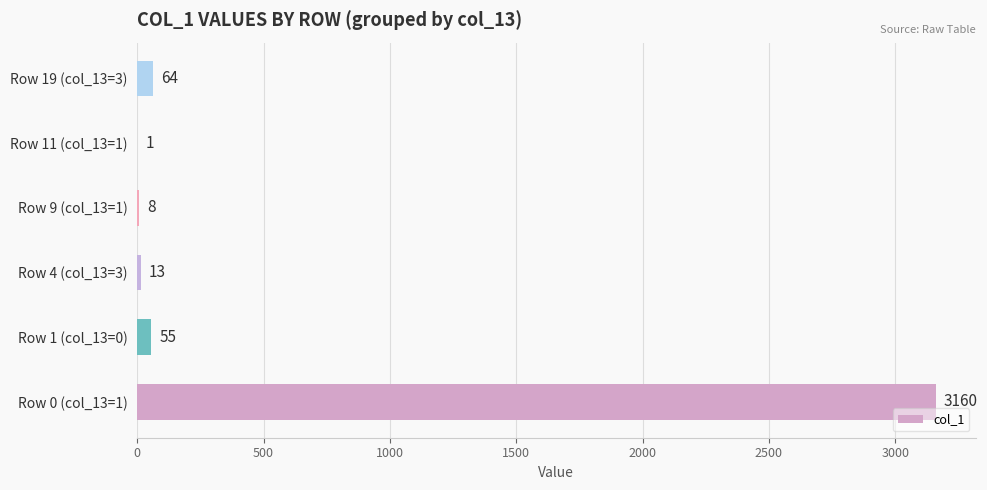

What is the average value?

550